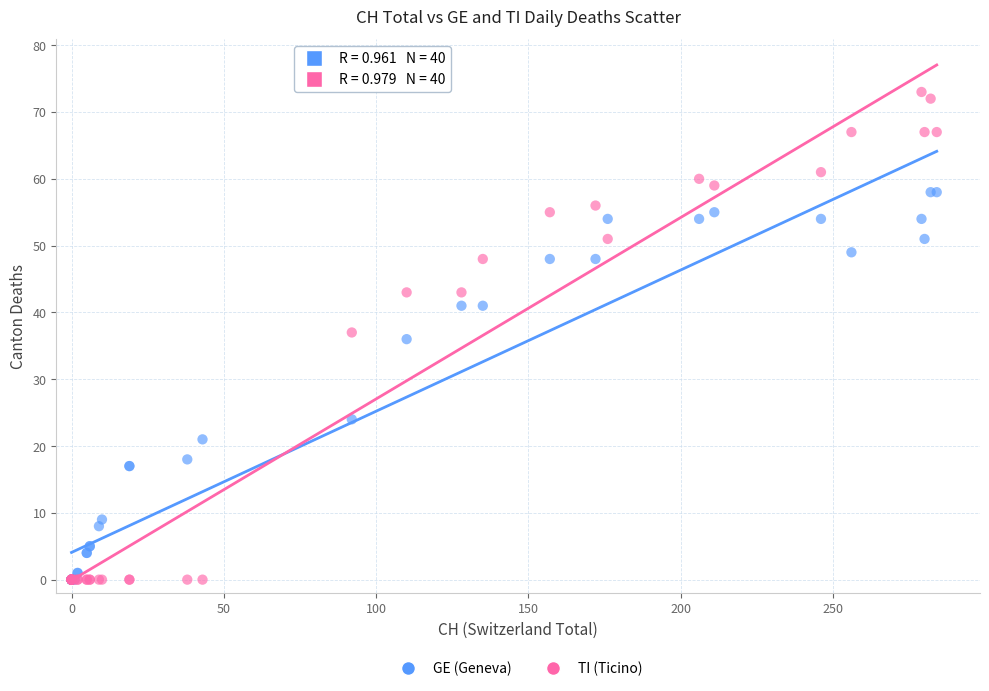

What are all the series names shown in the legend?

GE (Geneva), TI (Ticino)